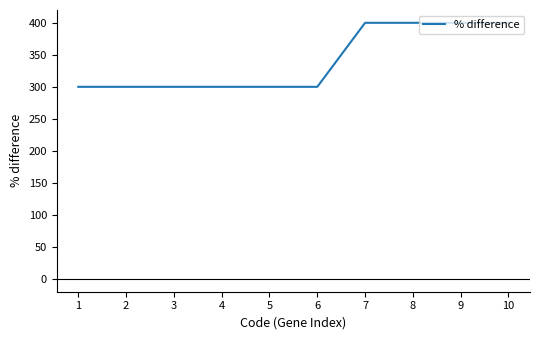

The value at 9 is 526. True or false?

False